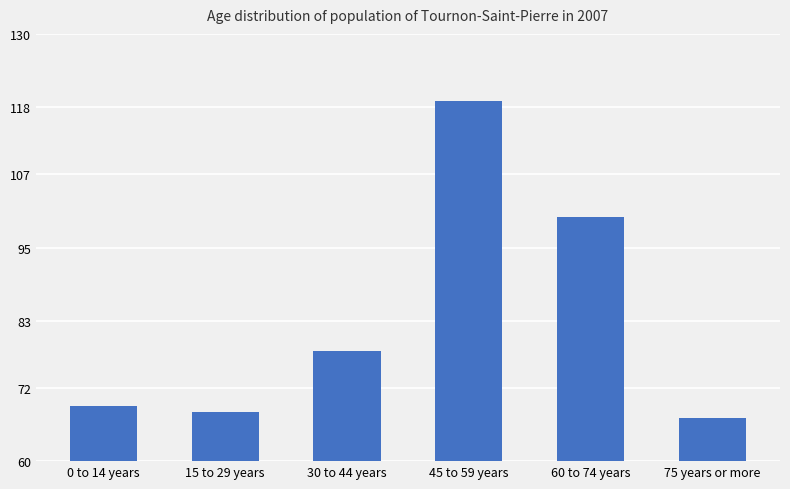

The chart shows a value of 68 at 15 to 29 years. True or false?

True